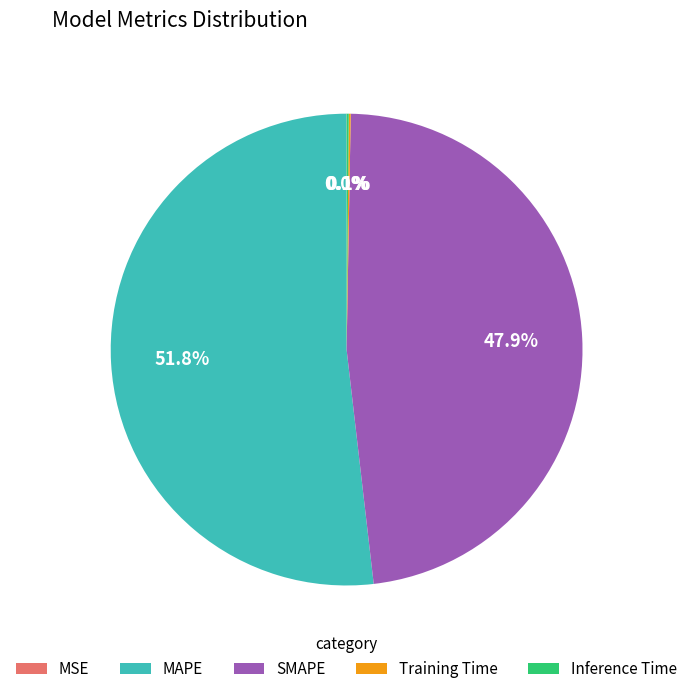

What percentage is NOT represented by SMAPE?

52.1%